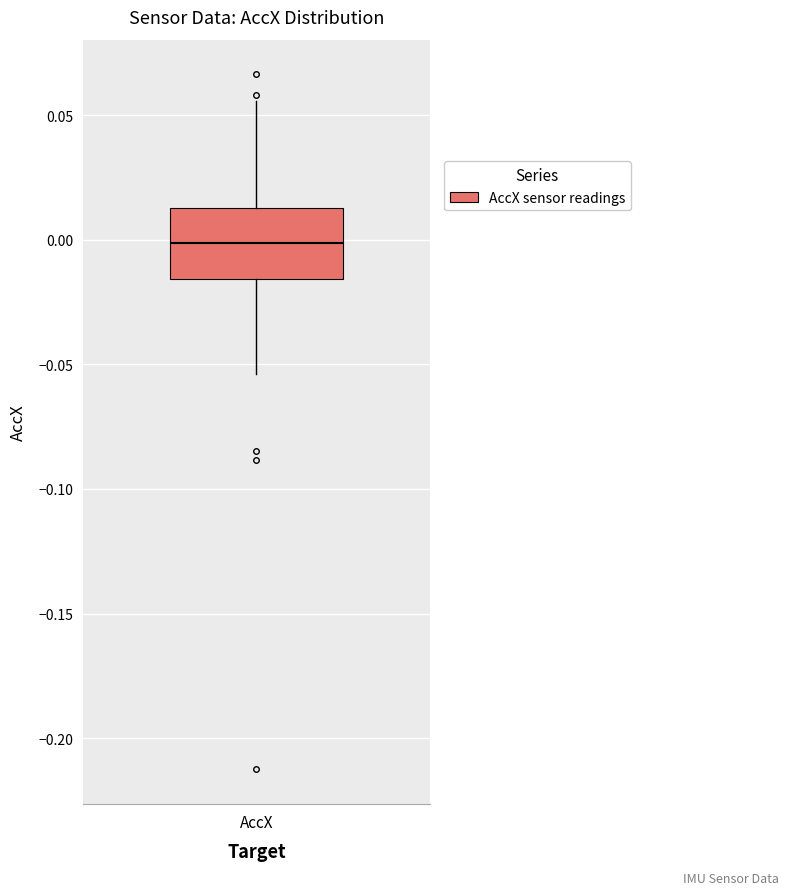

Read this box plot against the y-axis: the position of the median line, the range covered by the box, and the ends of both whiskers. The values are not printed on the chart, so give them approximately, as read against the axis.

median 0.000, box -0.015 to 0.015, whiskers -0.055 to 0.055